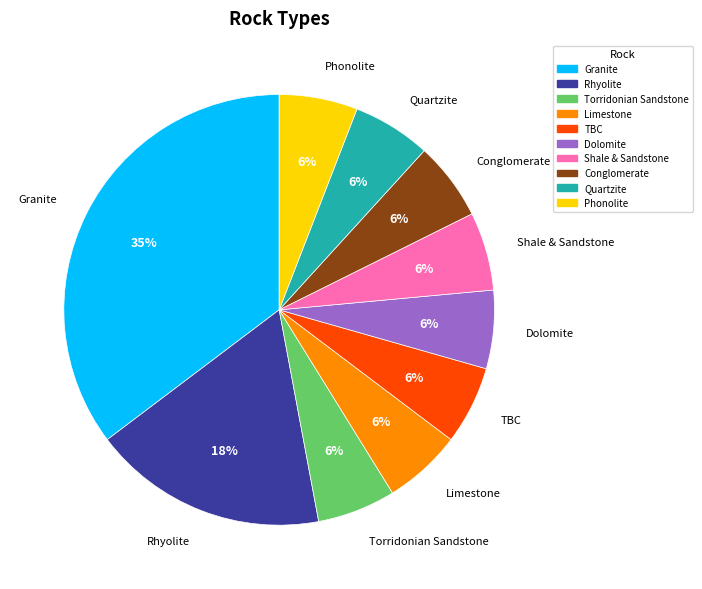

Does any single category account for the majority?

No